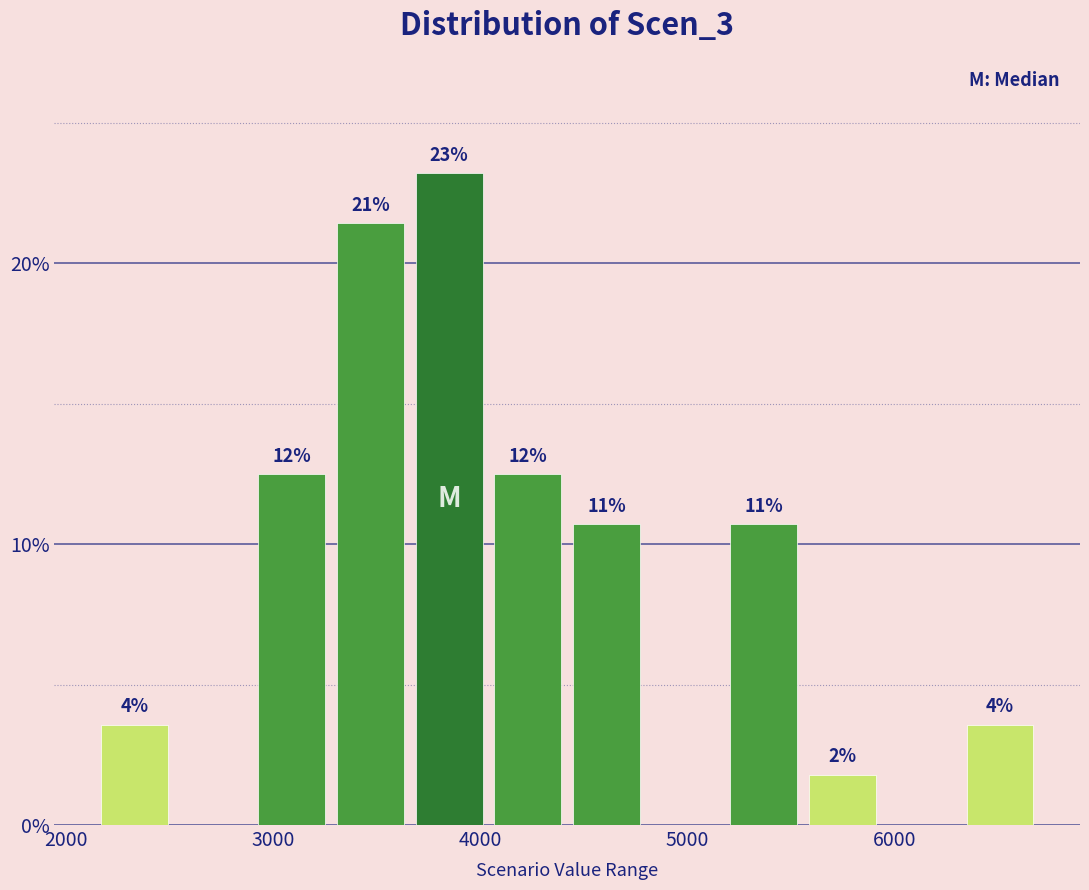

Around what value on the x-axis is the tallest bar? Give the approximate position of its centre, as read against the axis.

3900